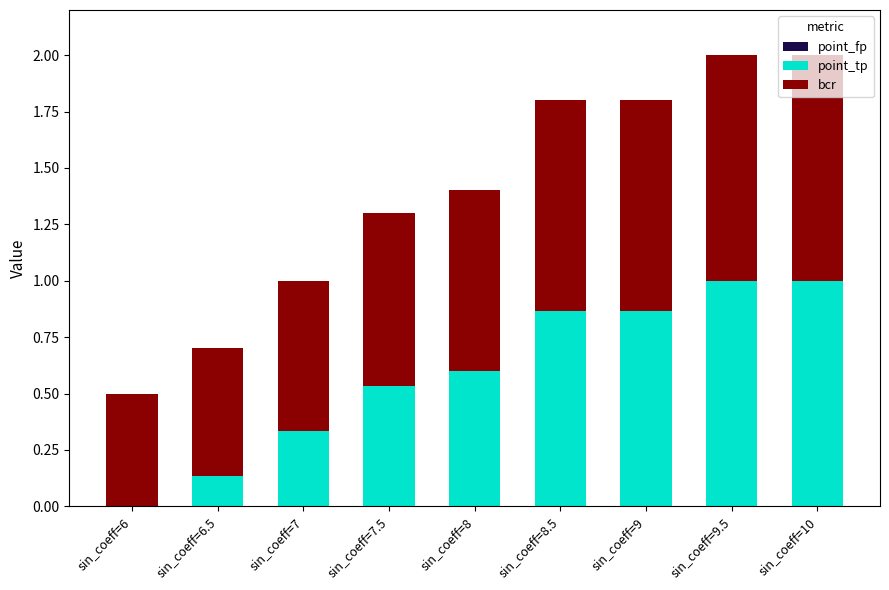

What is the sum of all point_tp values?

5.3